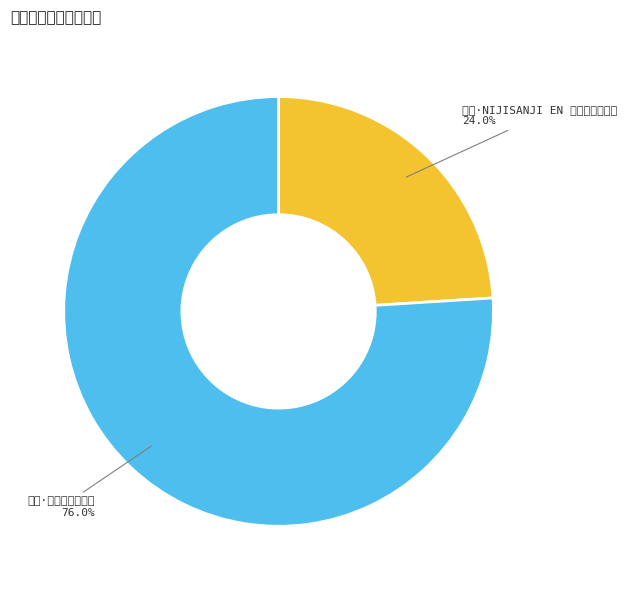

Between 广州·一人之下快闪店 and 广州·NIJISANJI EN 官方授权主题店, which is larger?

广州·一人之下快闪店